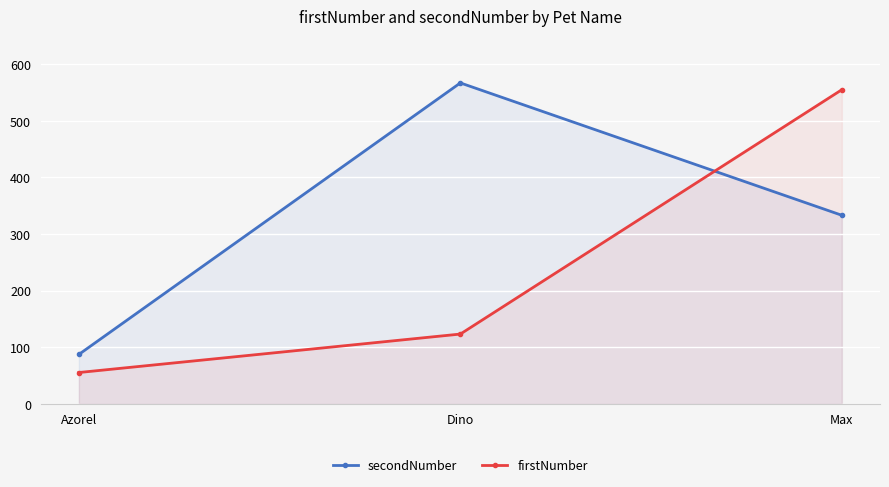

True or false: firstNumber has a value of 997 at Max.

False